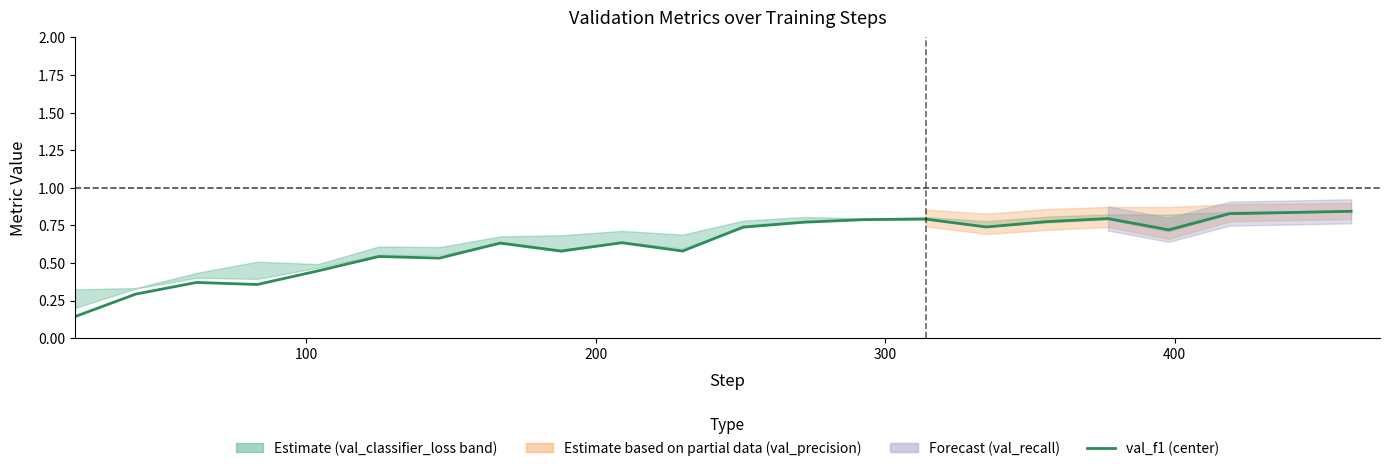

What is the maximum value shown in the chart?

0.8